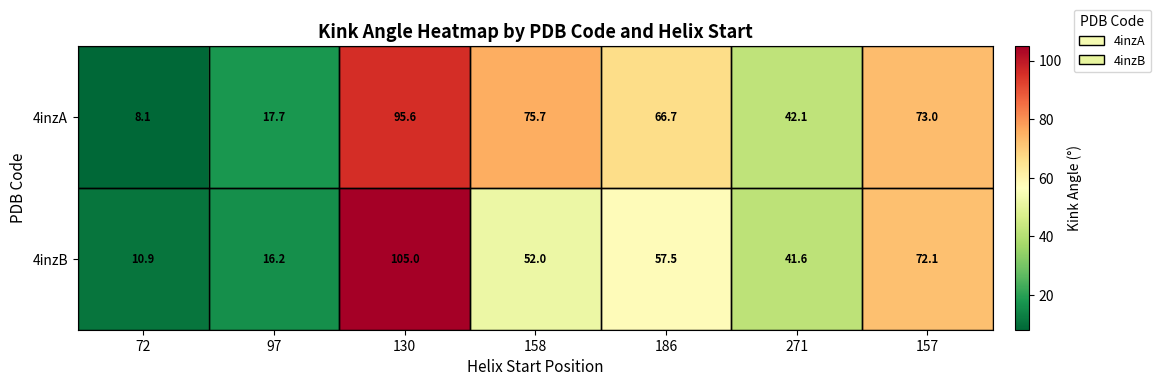

Is the value of 4inzB at 157 greater than the value of 4inzA at 271?

Yes